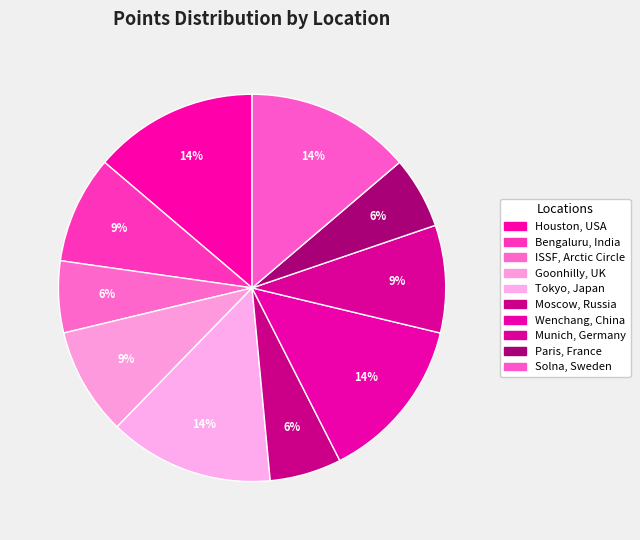

Is it true that Bengaluru, India is 9% of the pie?

True